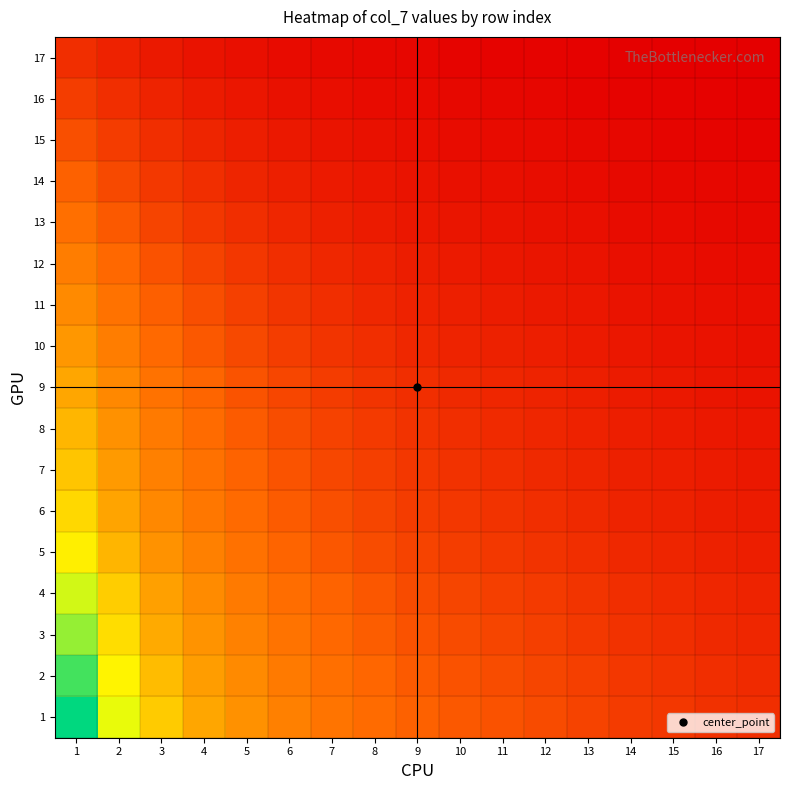

At how many categories does at least one series exceed 0?

17